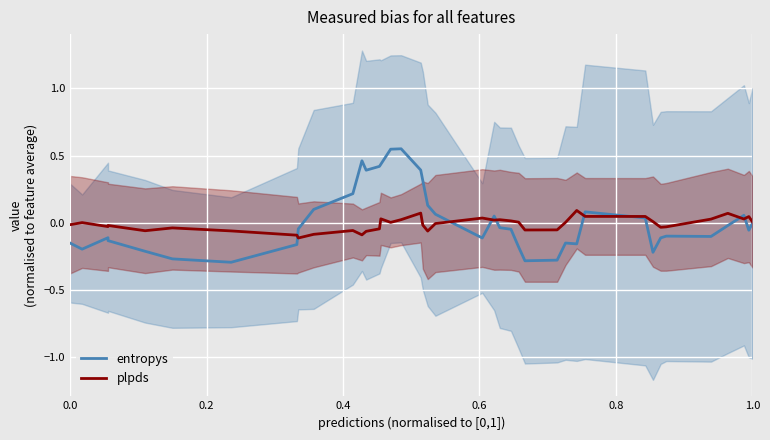

Rank the series by their maximum value, from highest to lowest.

entropys, plpds